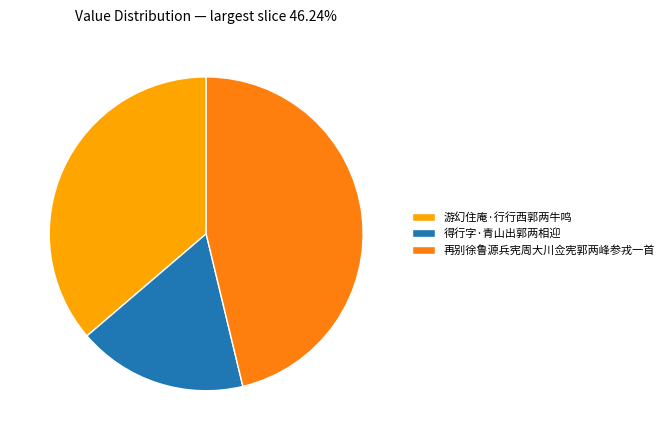

The 游幻住庵·行行西郭两牛鸣 slice represents 36% of the pie. True or false?

True